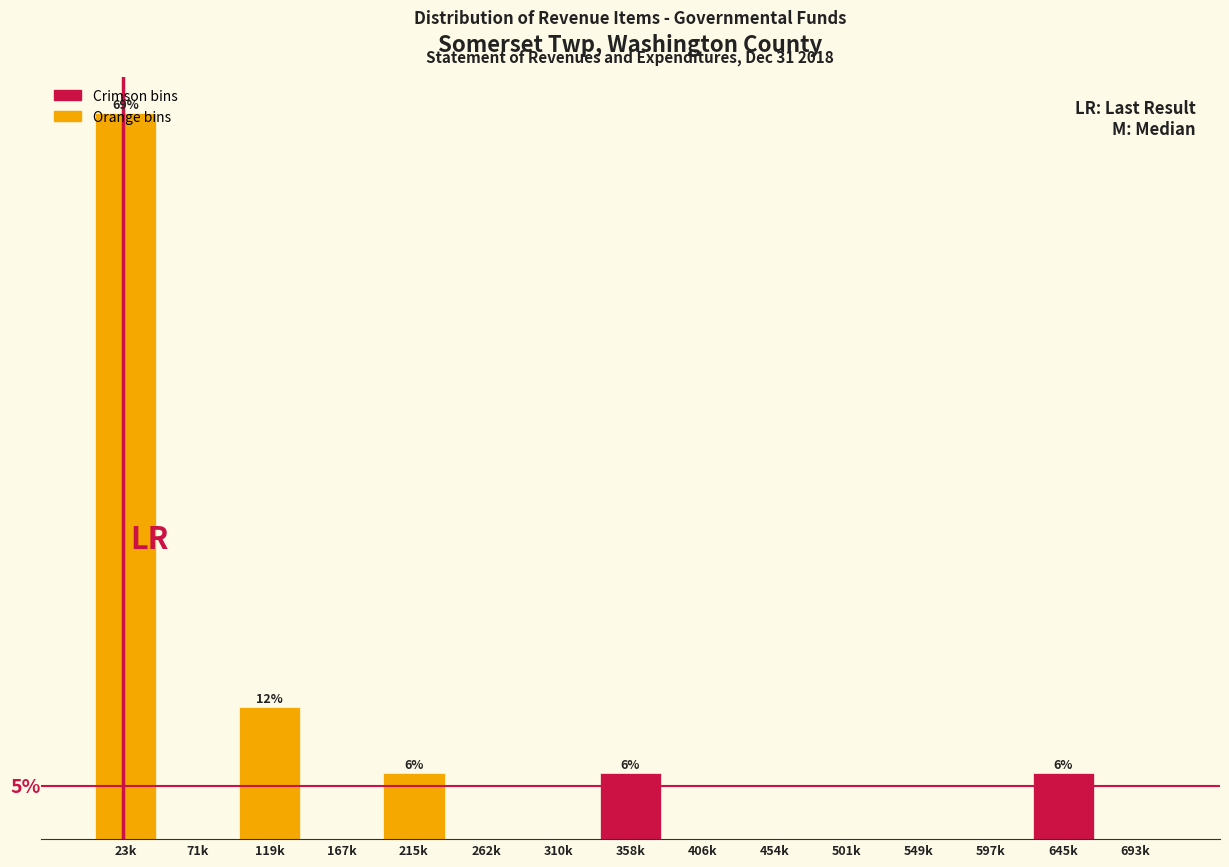

Are the bars horizontal?

No